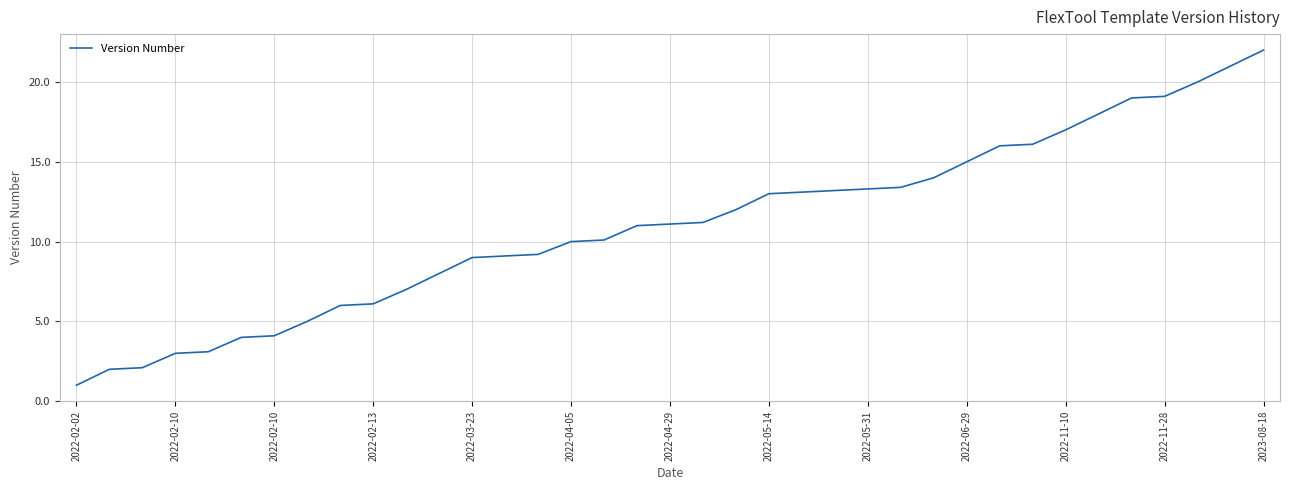

Does the chart have visible grid lines?

Yes